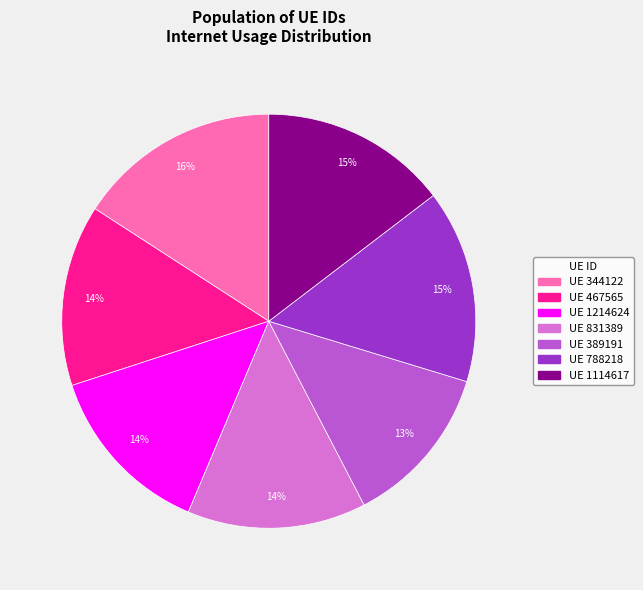

Does any single category account for the majority?

No